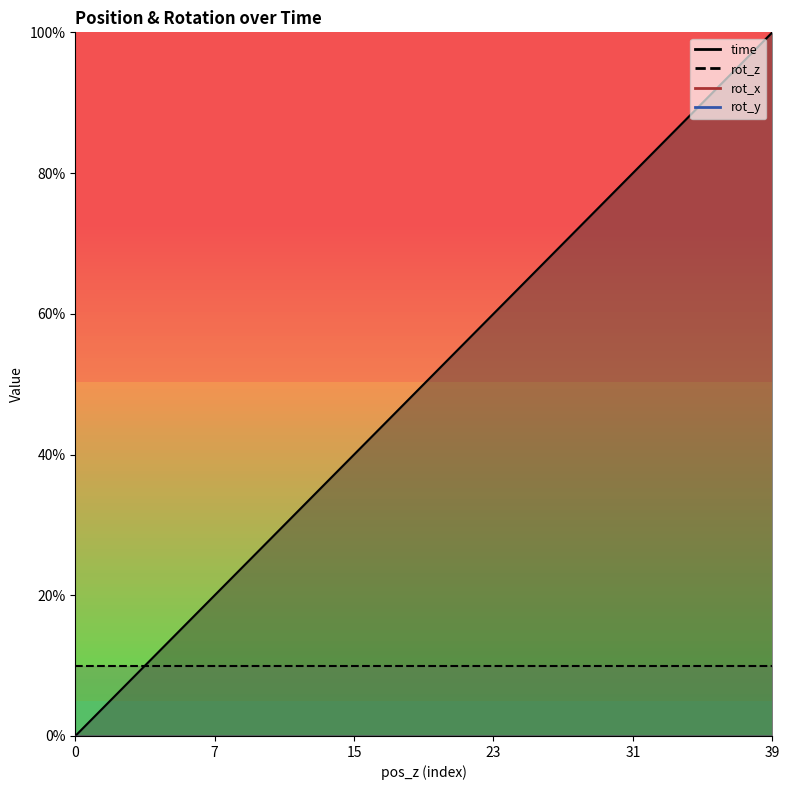

True or false: rot_y and rot_z cross at least once.

False